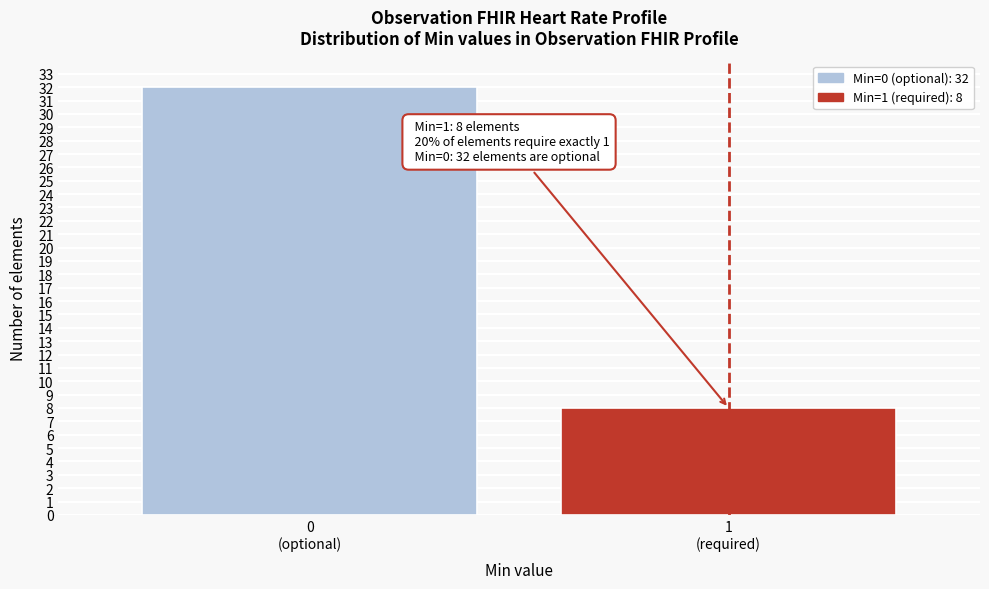

Reading left to right, extract all data points from this chart.

32	8